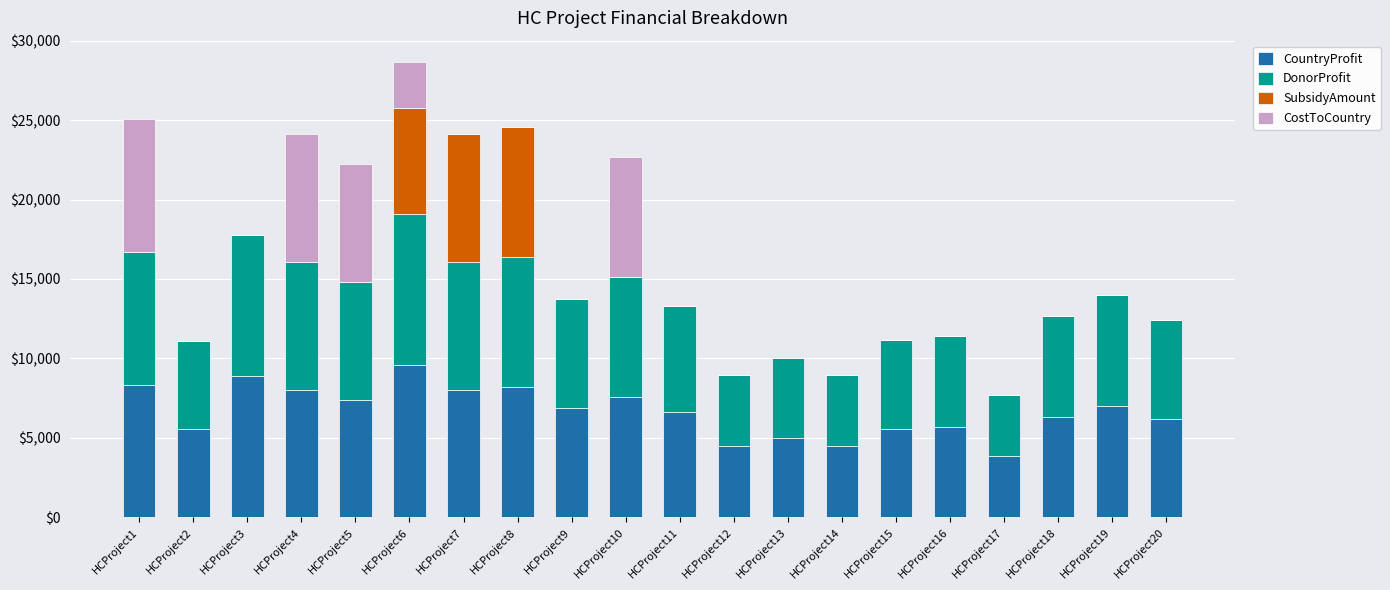

At which category is the sum across all series the highest?

HCProject6